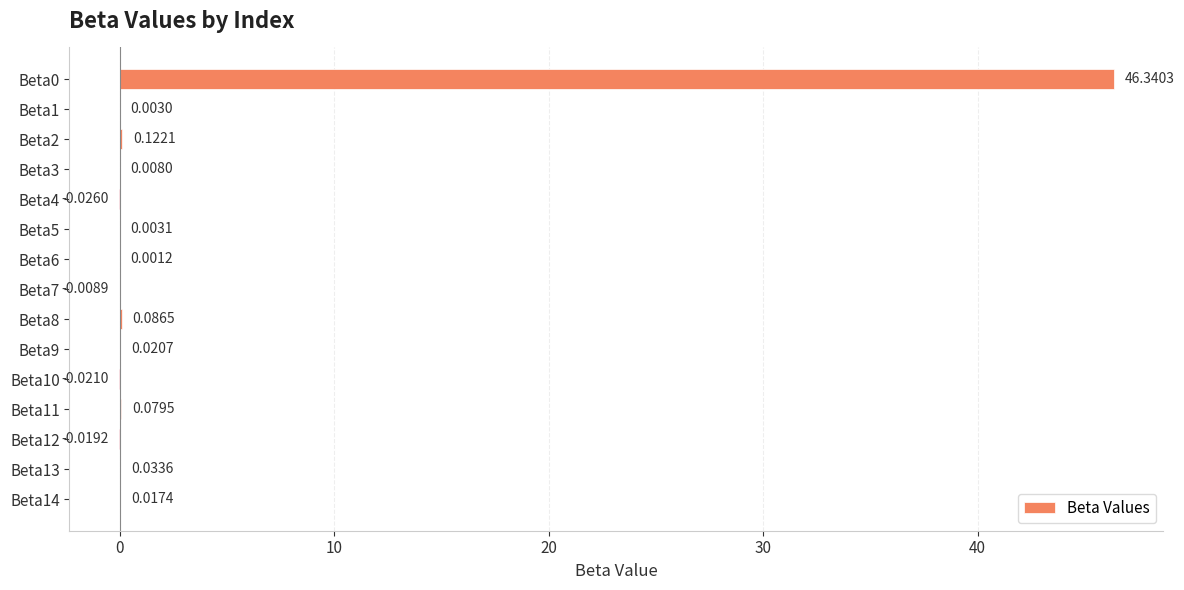

Between Beta6 and Beta14, which is larger?

Beta14